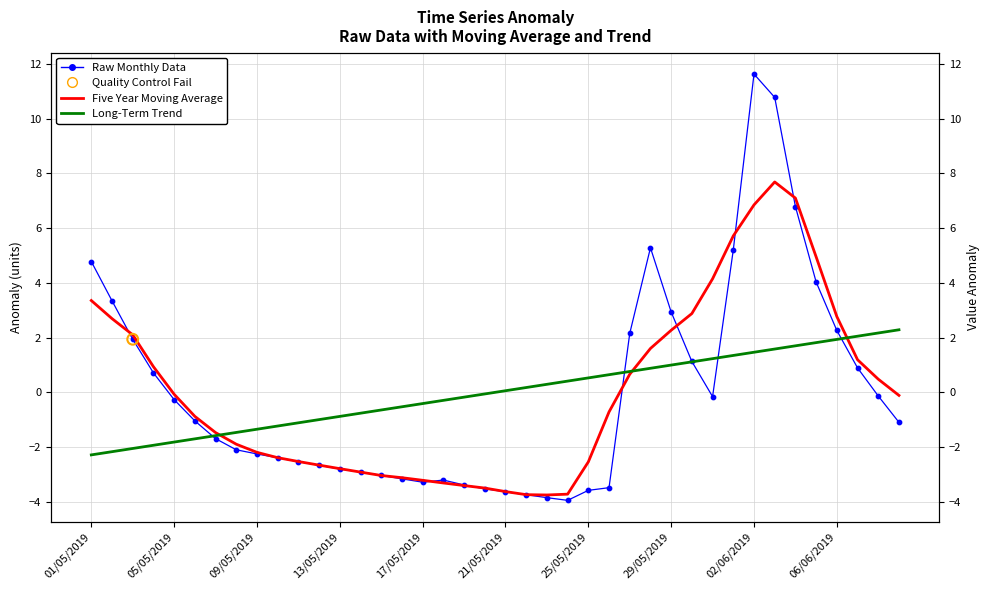

Is the value of Raw Monthly Data at 32 greater than the value of Five Year Moving Average at 05/05/2019?

Yes